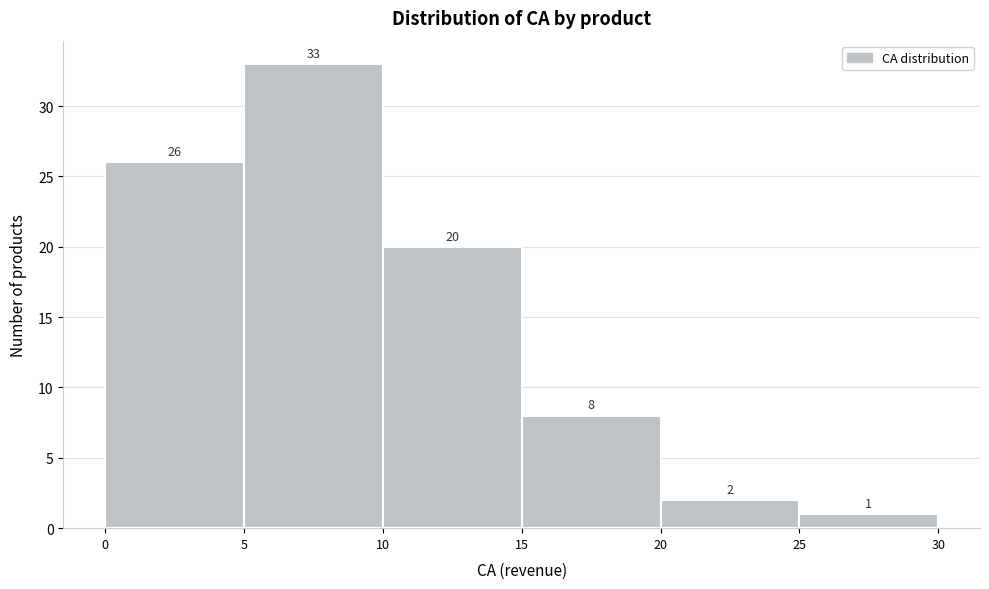

Reading left to right, transcribe this chart: for each bar, give the range it covers on the x-axis and its height.

0 to 5: 26
5 to 10: 33
10 to 15: 20
15 to 20: 8
20 to 25: 2
25 to 30: 1